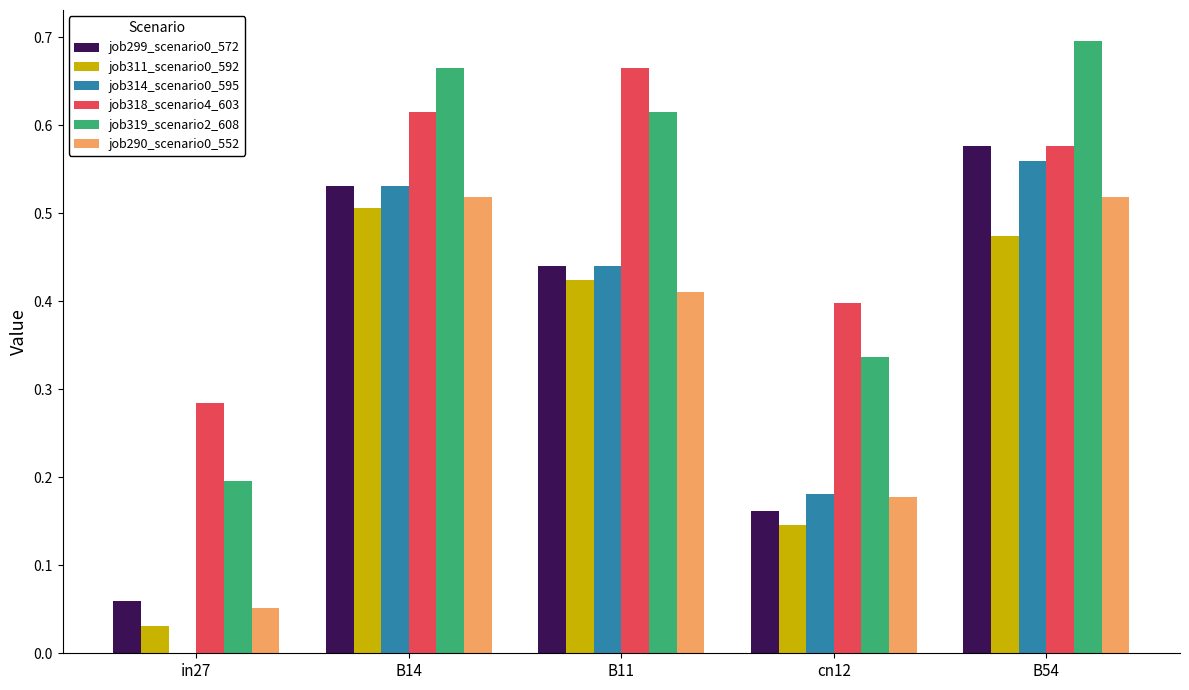

The job311_scenario0_592 series shows 0.8 at B54. True or false?

False